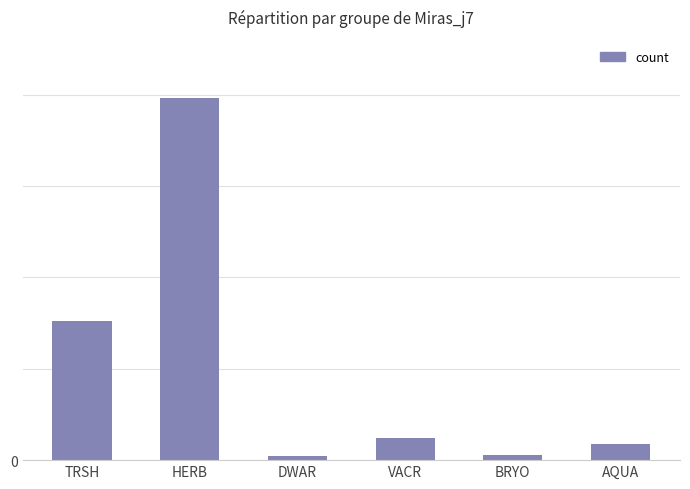

What is the difference between the values at BRYO and VACR?

9